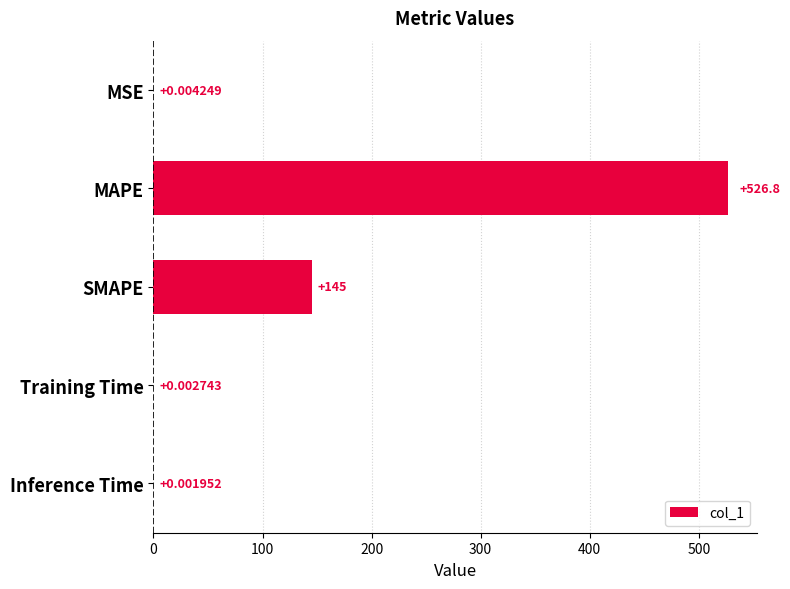

Approximately how many times larger is the value at SMAPE compared to MAPE?

0.3